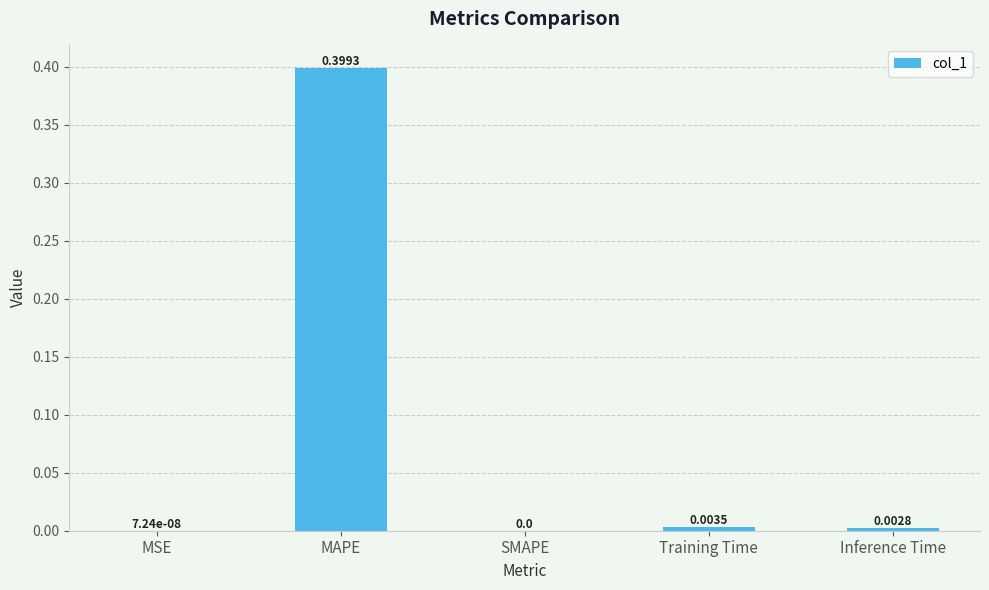

Which has a higher value, MAPE or Training Time?

MAPE